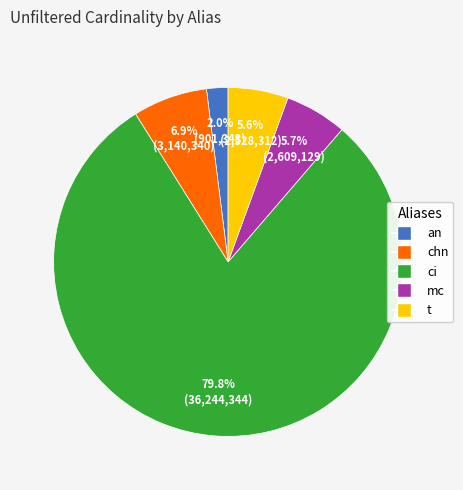

The chn slice represents 7% of the pie. True or false?

True